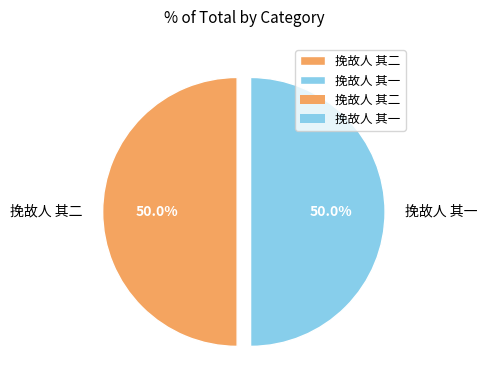

Count the number of slices in the pie.

2